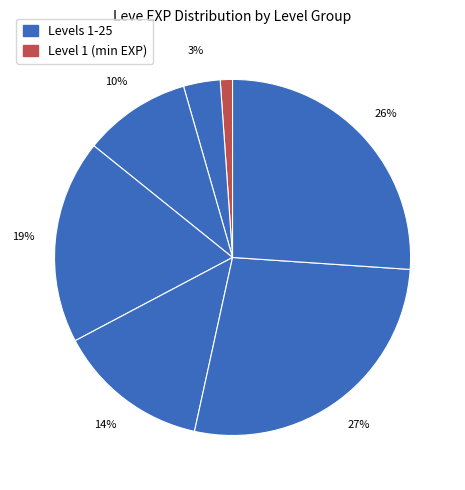

How many segments does this pie chart have?

7